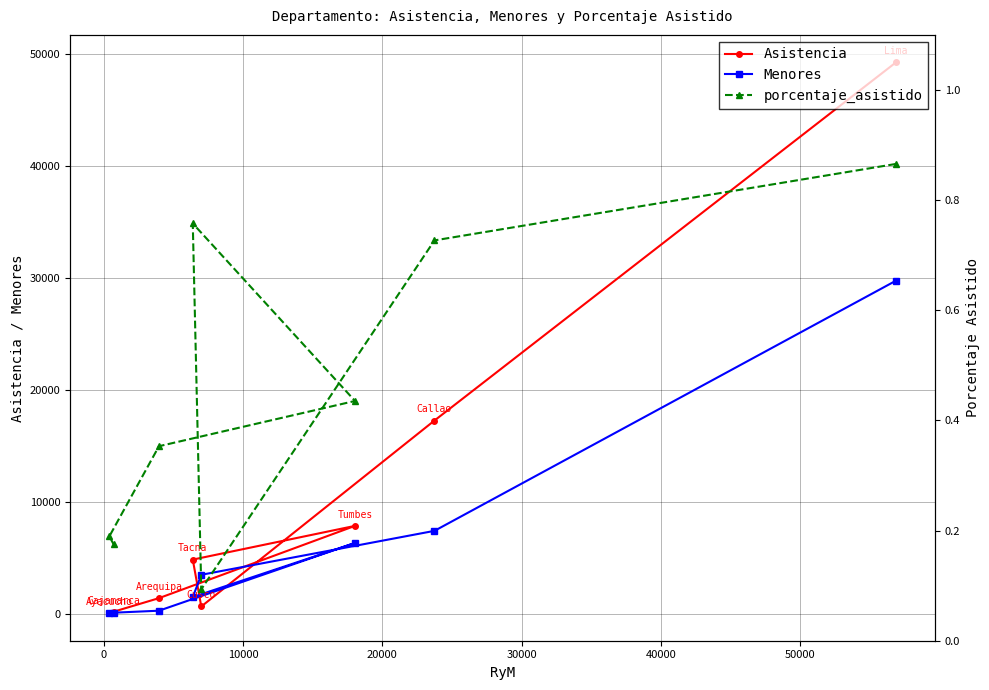

List the series in order of their peak value, lowest first.

porcentaje_asistido, Menores, Asistencia